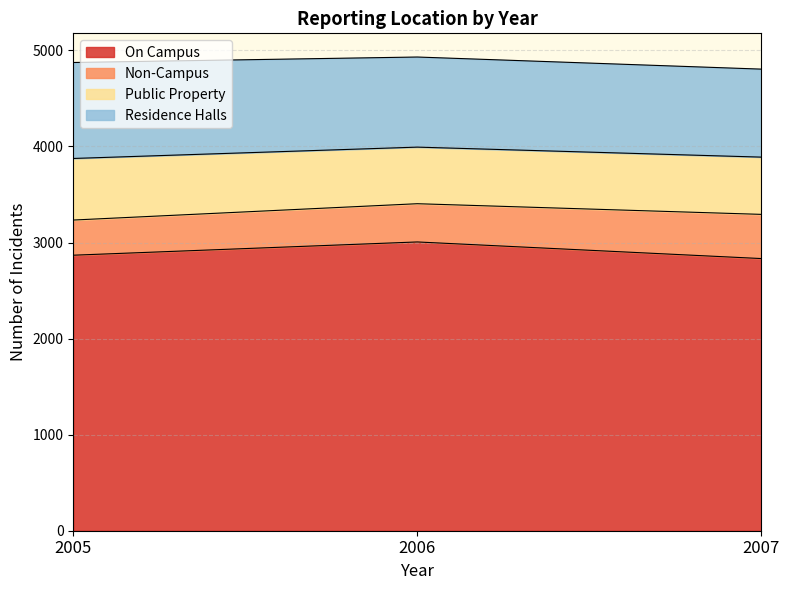

What are all the series names shown in the legend?

On Campus, Non-Campus, Public Property, Residence Halls